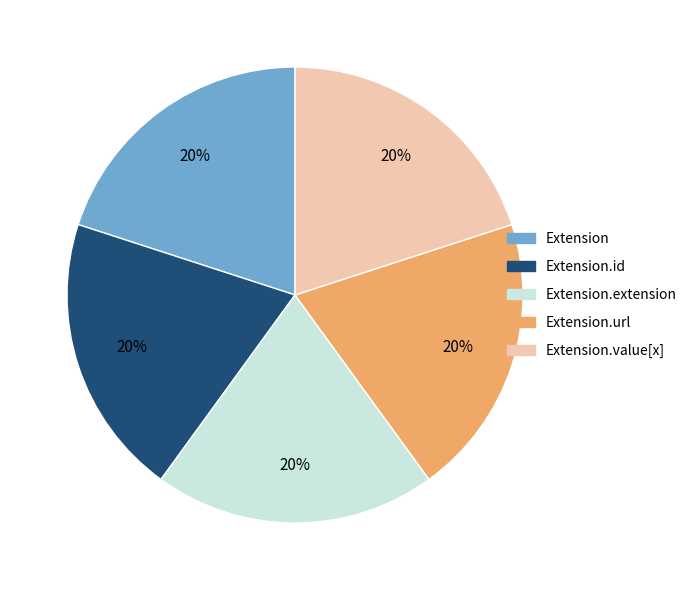

Count the number of slices in the pie.

5